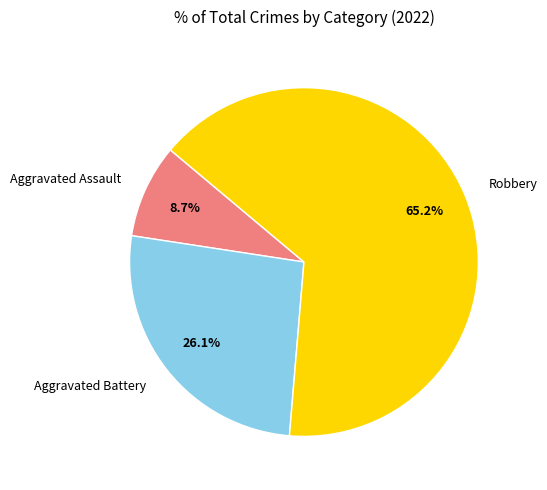

Rank the categories by value from lowest to highest.

Aggravated Assault, Aggravated Battery, Robbery